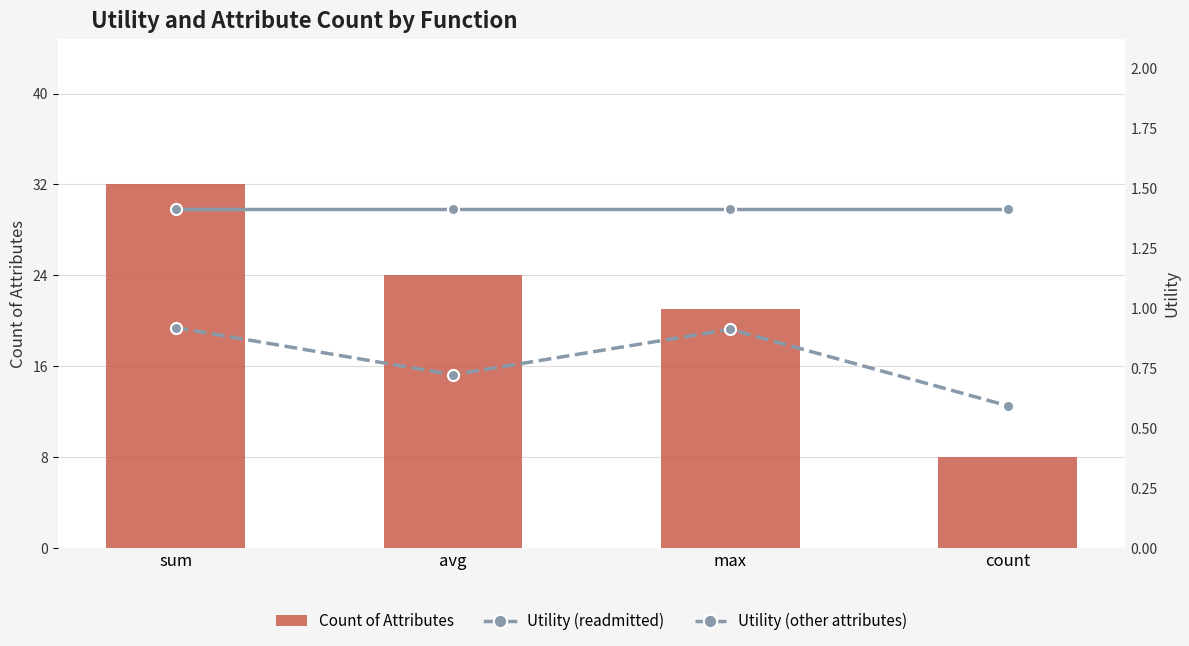

The value of Utility (other attributes) at avg is 1.0. True or false?

False